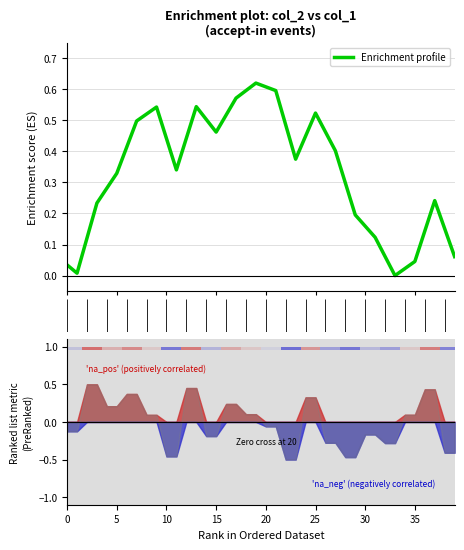

What is the maximum value shown in the chart?

0.6